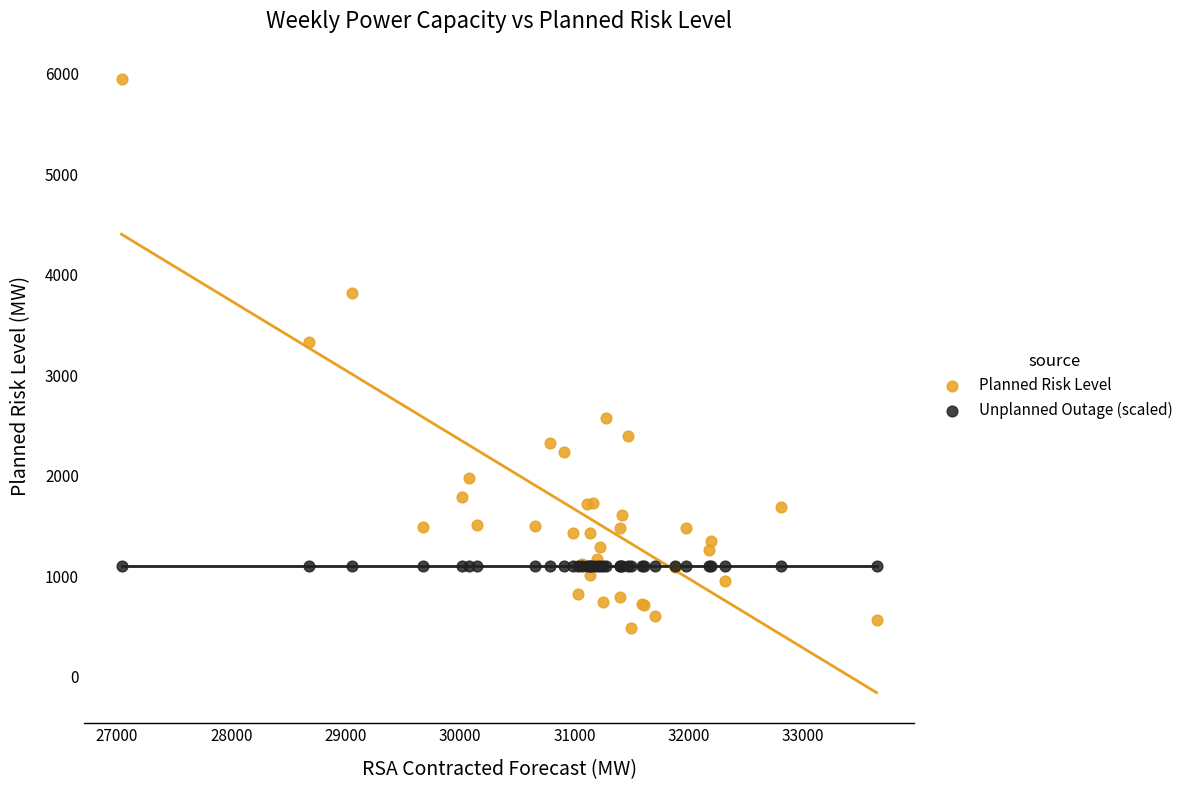

In the Planned Risk Level series, what Y value is closest to 3211?

3326